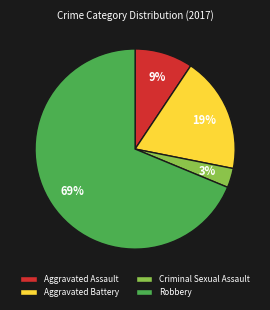

What is the majority slice?

Robbery